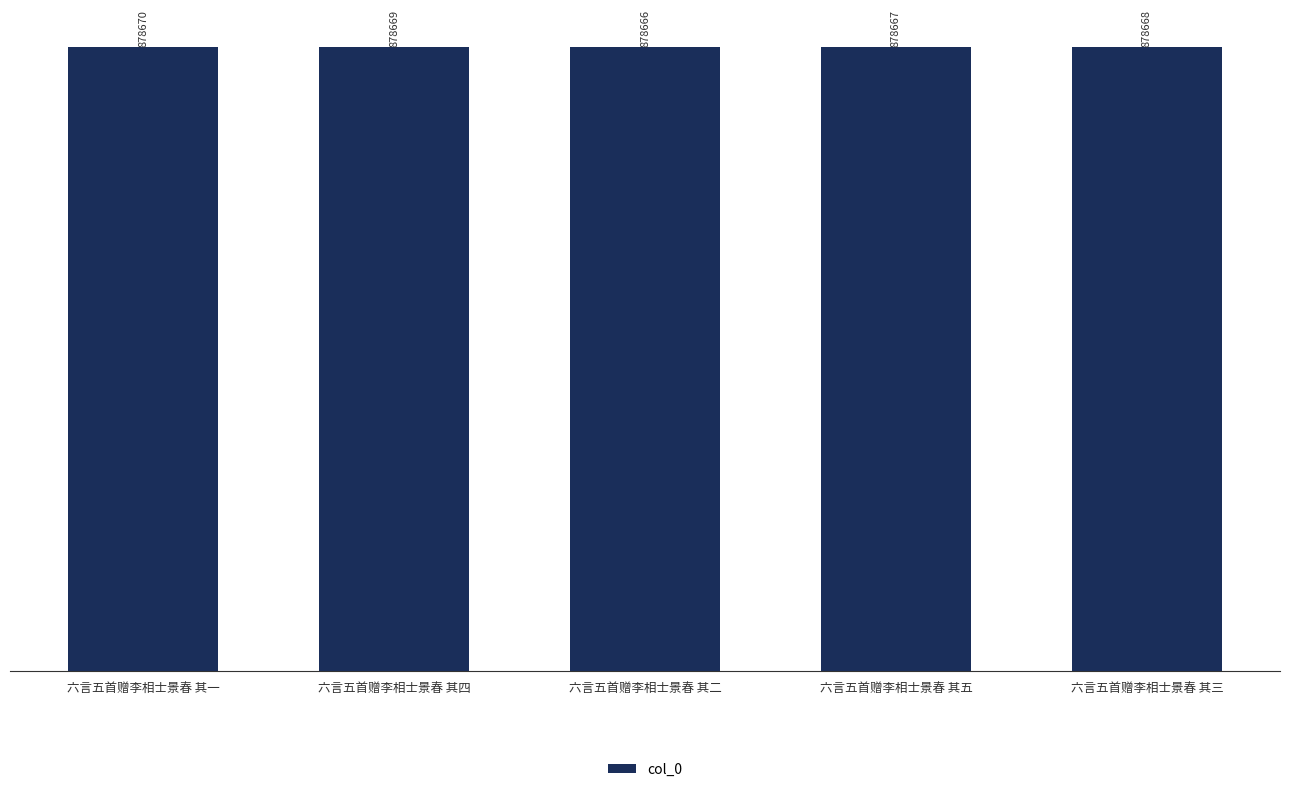

True or false: the data shows 1484548 at 六言五首赠李相士景春 其一.

False